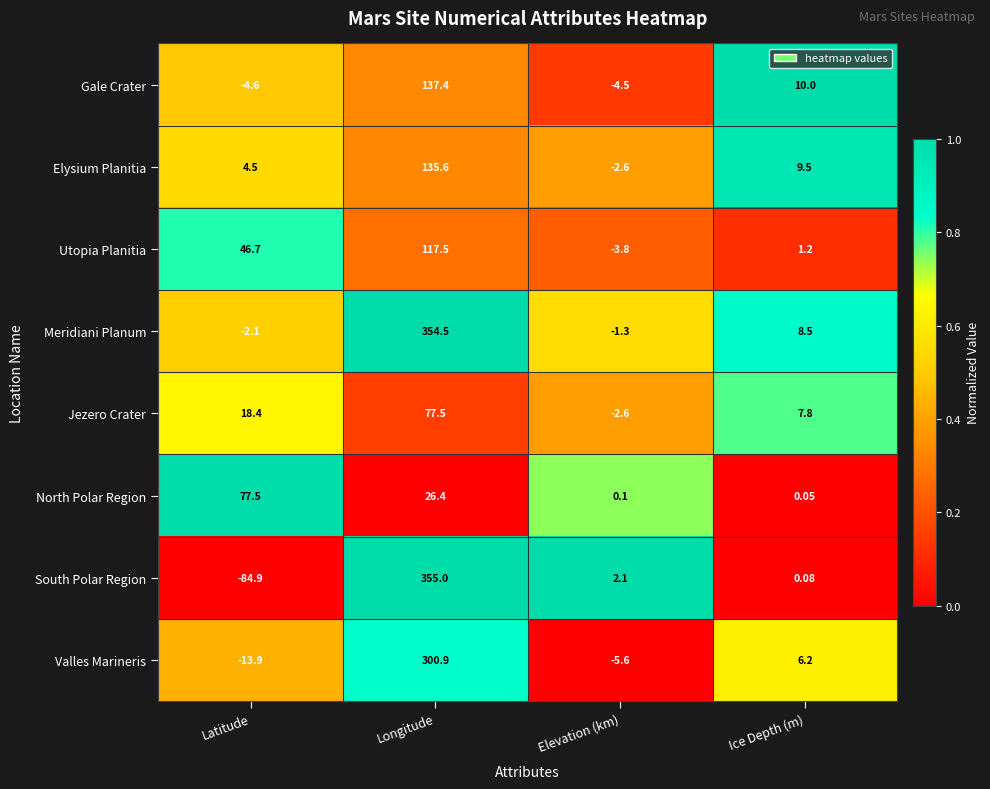

List the labels in order of Jezero Crater value, smallest first.

Elevation (km), Ice Depth (m), Latitude, Longitude